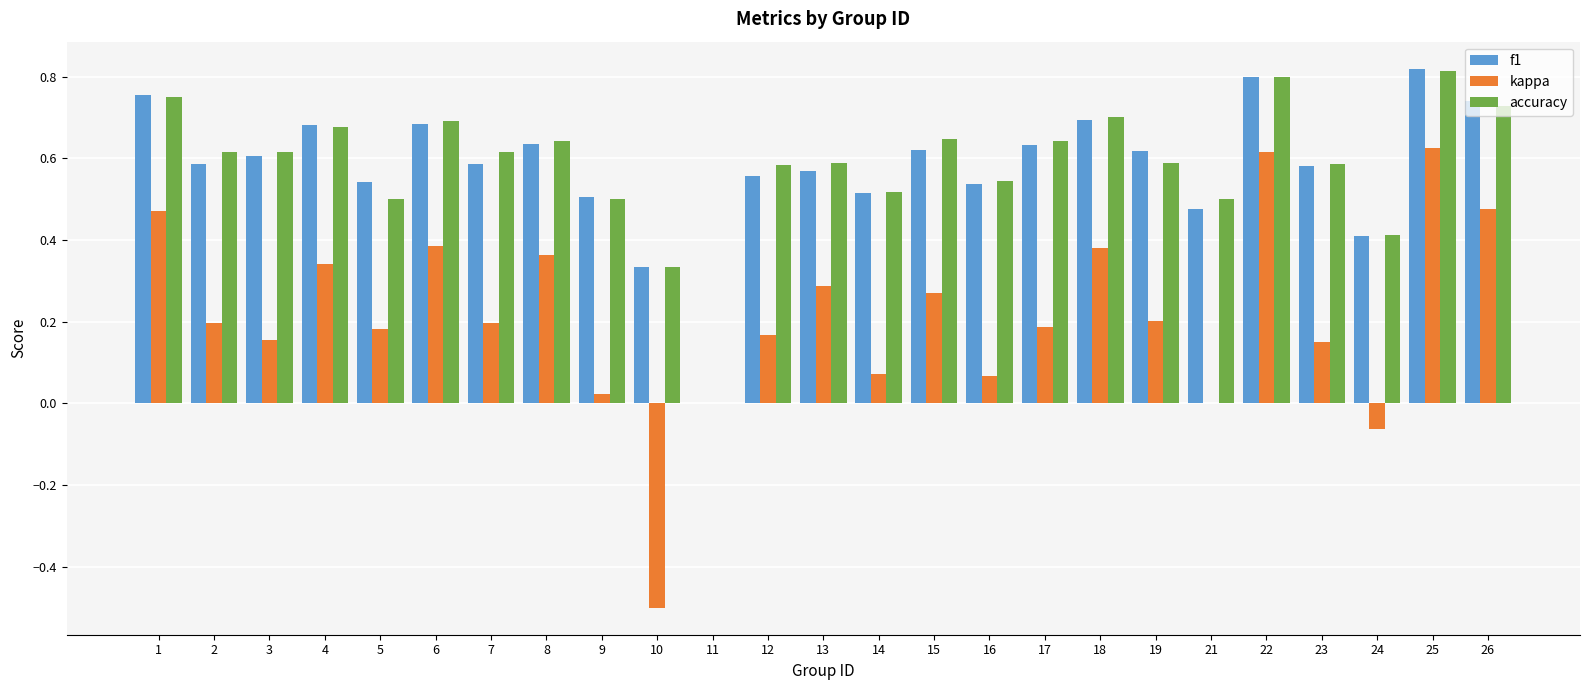

The kappa series shows 0.5 at 15. True or false?

False